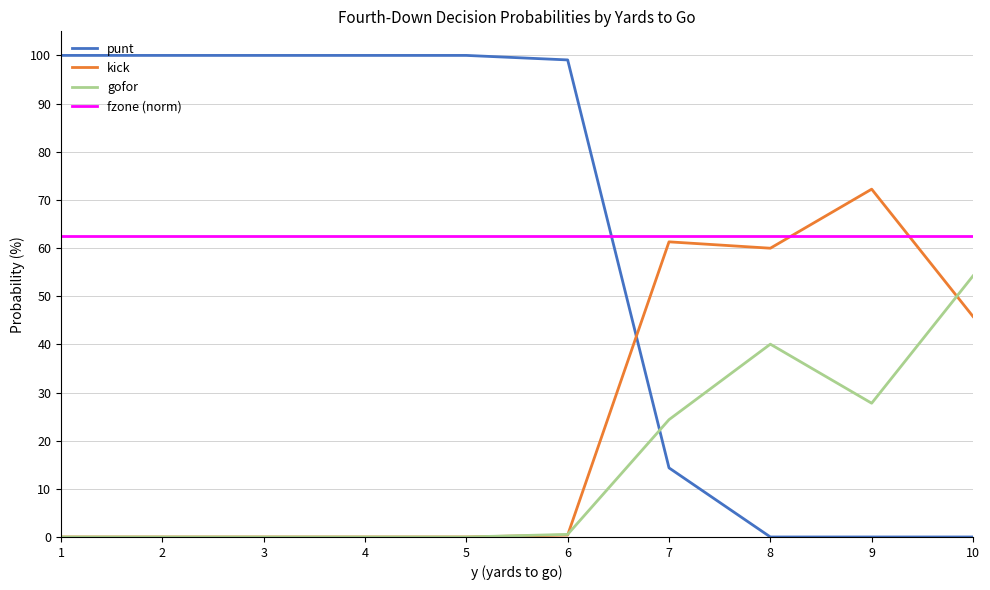

What are all the series names shown in the legend?

punt, kick, gofor, fzone (norm)